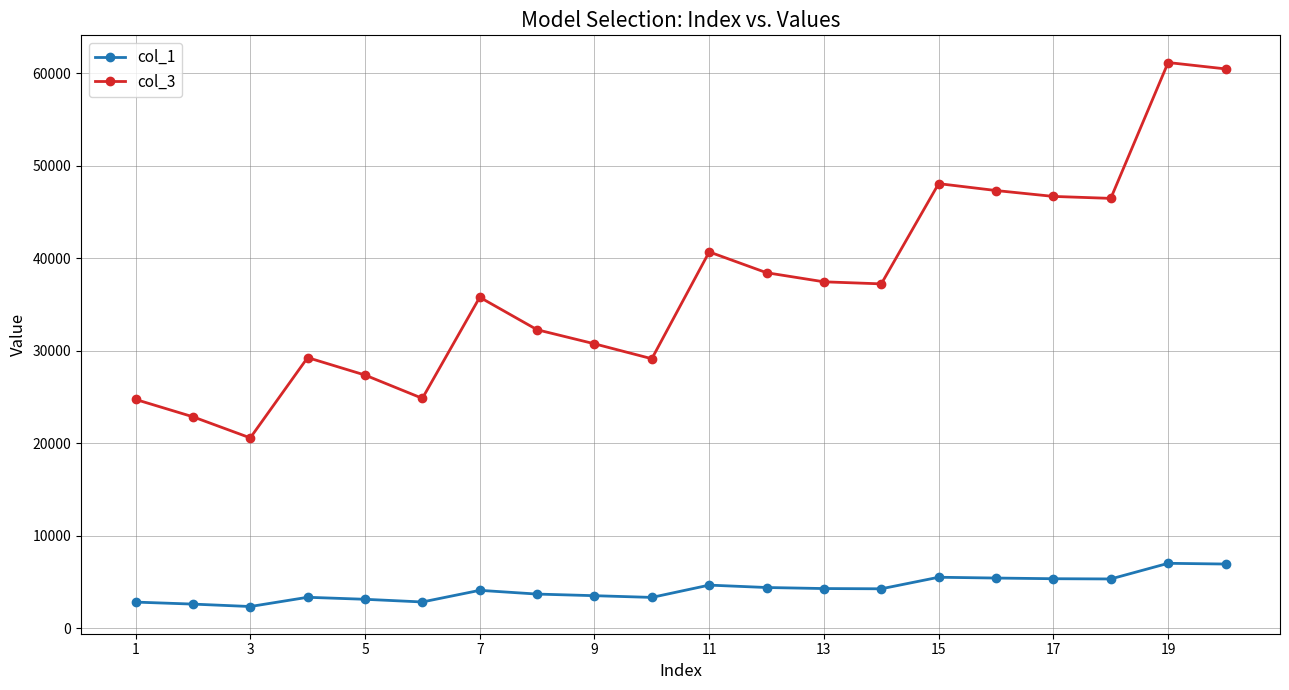

What is the difference between the maximum and second lowest values in the col_1 series?

4407.6